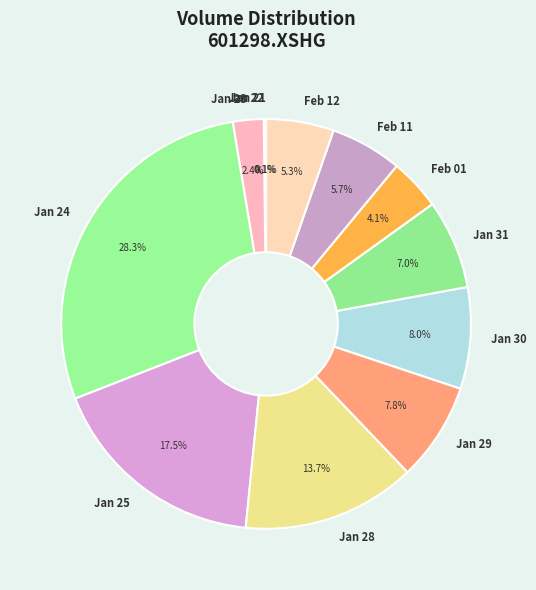

Is there a majority slice in this chart?

No